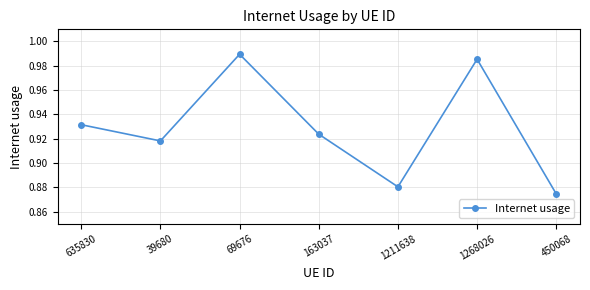

Where is the first local maximum?

69676